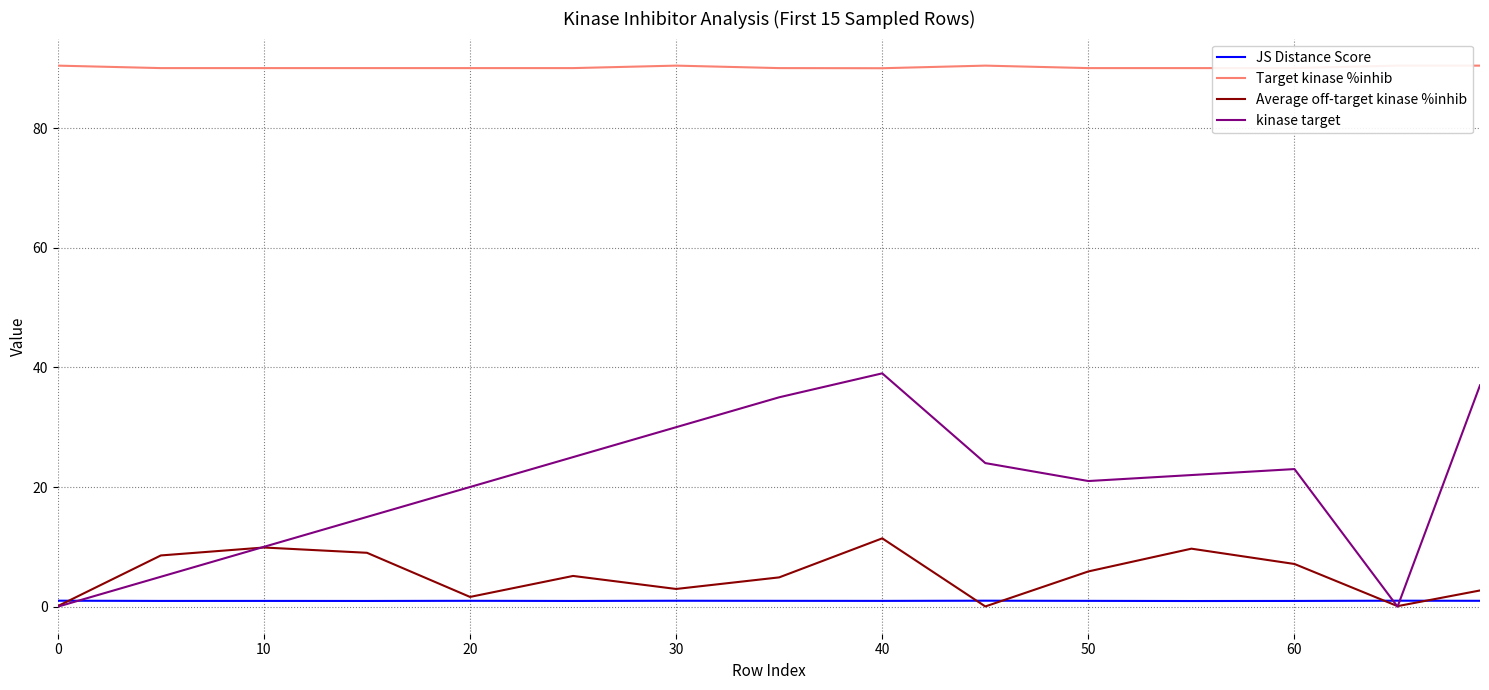

Is it true that kinase target equals 9.6 at 40?

False